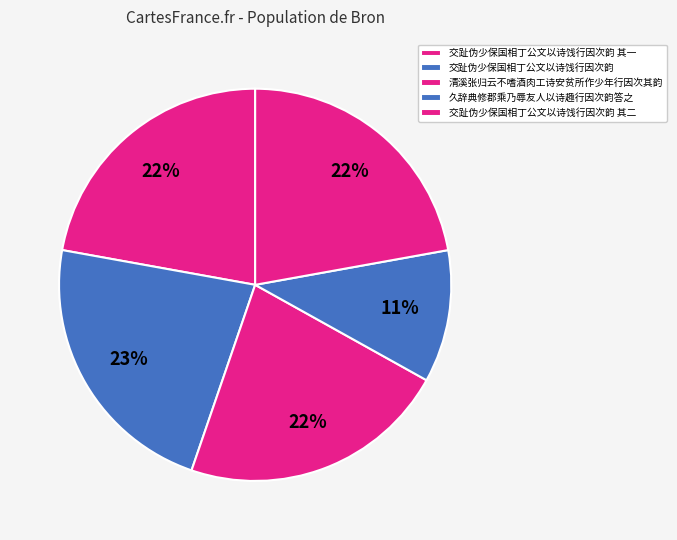

To the nearest percent, what is the combined percentage of 清溪张归云不嗜酒肉工诗安贫所作少年行因次其韵 and 交趾伪少保国相丁公文以诗饯行因次韵 其二?

44%